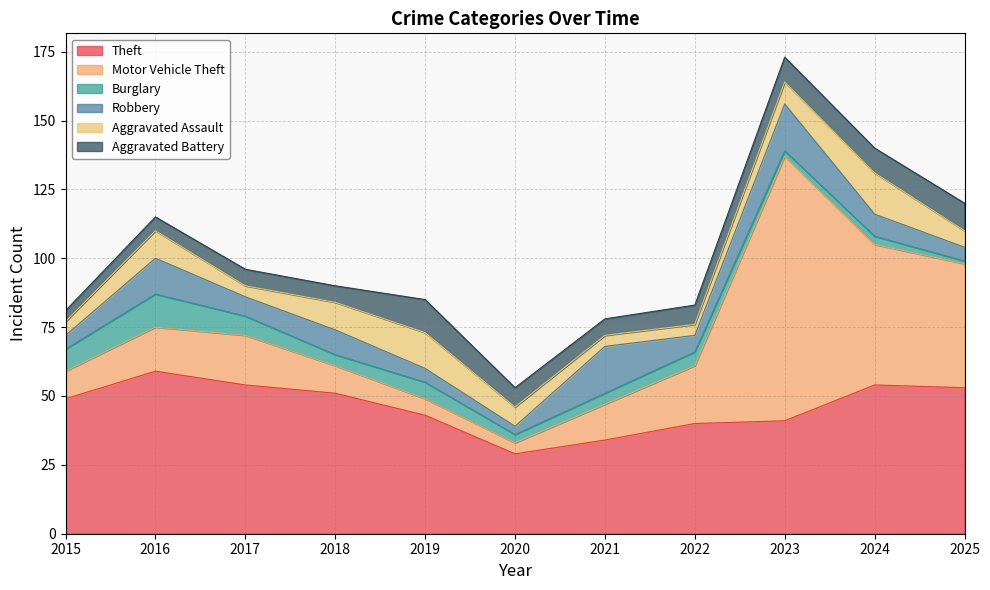

List the labels in order of Robbery value, smallest first.

2020, 2015, 2019, 2025, 2022, 2017, 2024, 2018, 2016, 2021, 2023